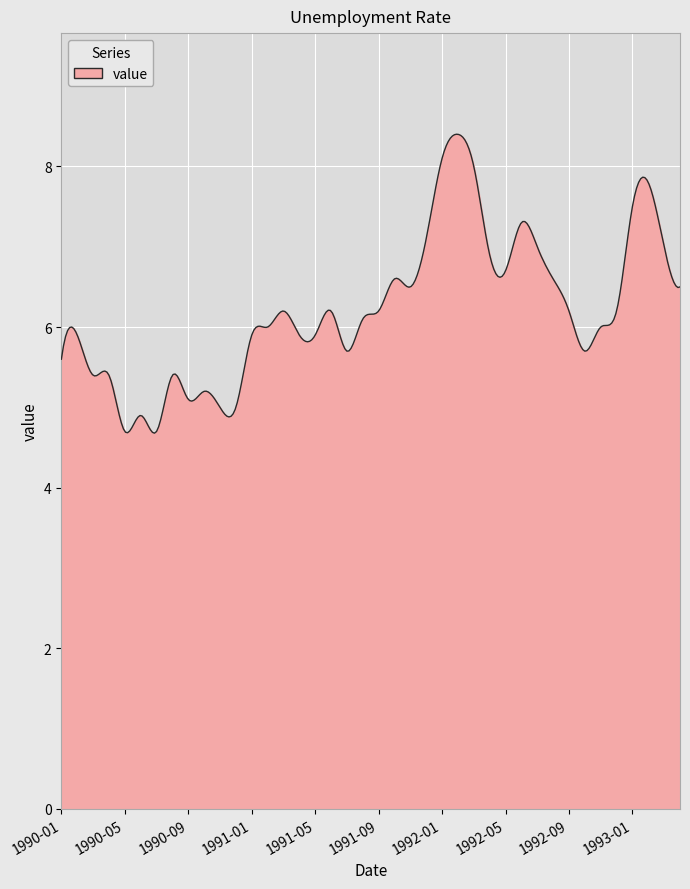

What is the minimum value shown in the chart?

4.7